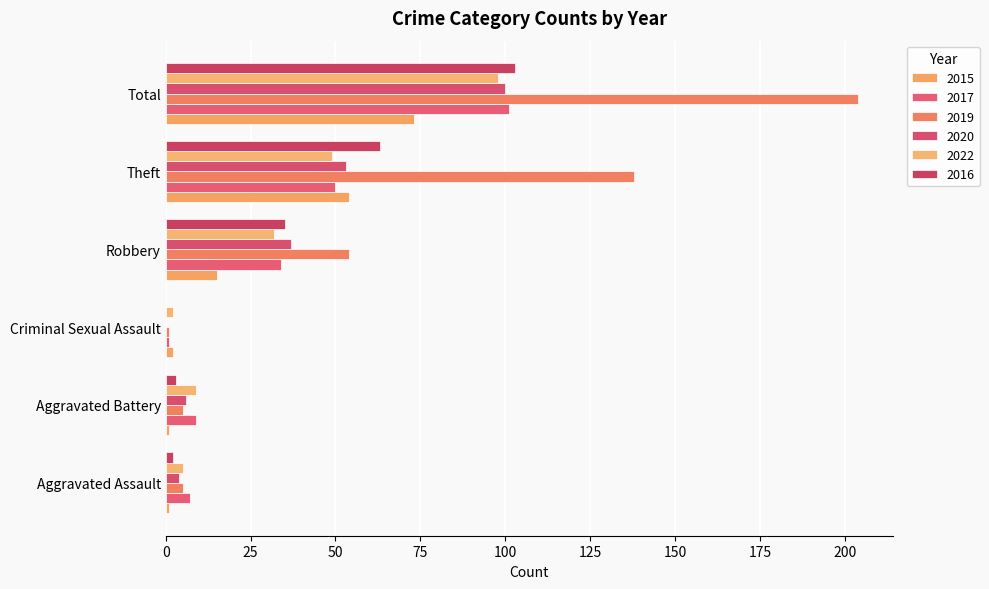

Rank the series at Criminal Sexual Assault from lowest to highest value.

2020, 2016, 2017, 2019, 2015, 2022